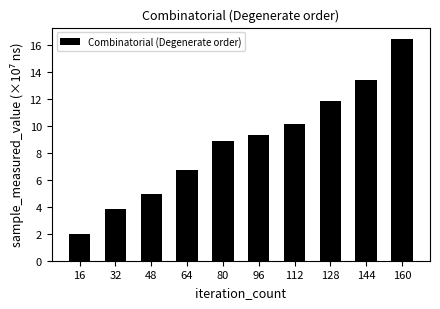

True or false: the data shows 10.1 at 112.

True